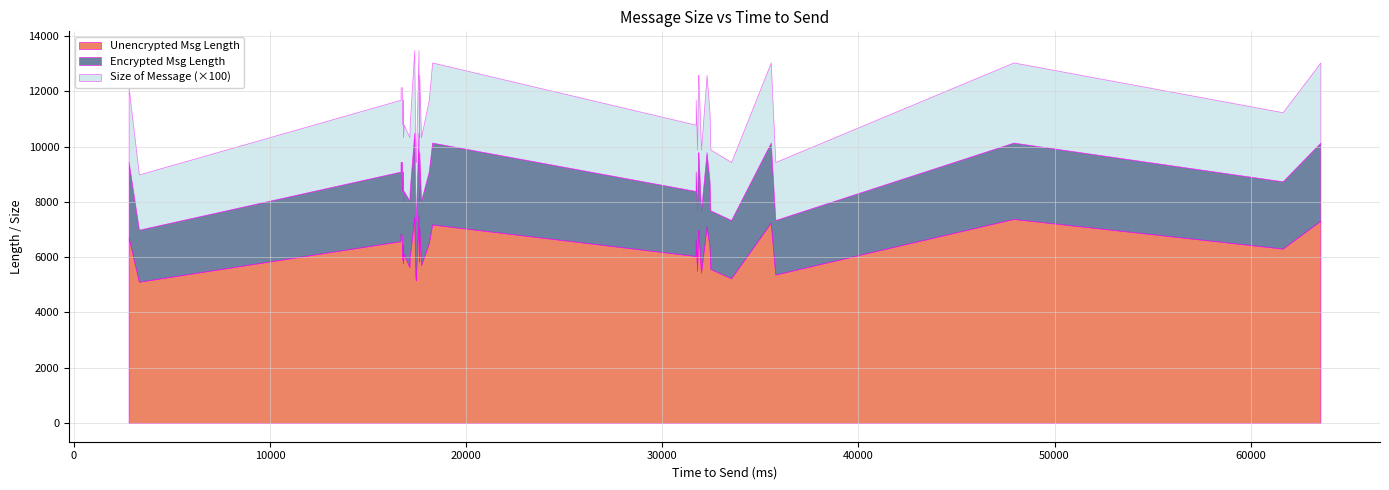

How many lines are shown in the chart?

3